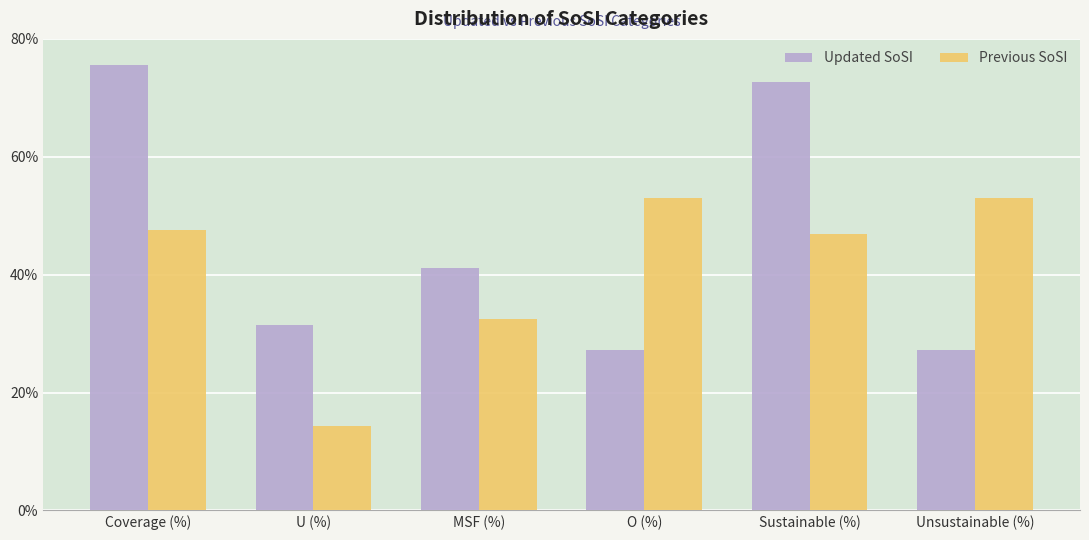

What is the value of the Previous SoSI bar at the 3rd from the left?

32.5